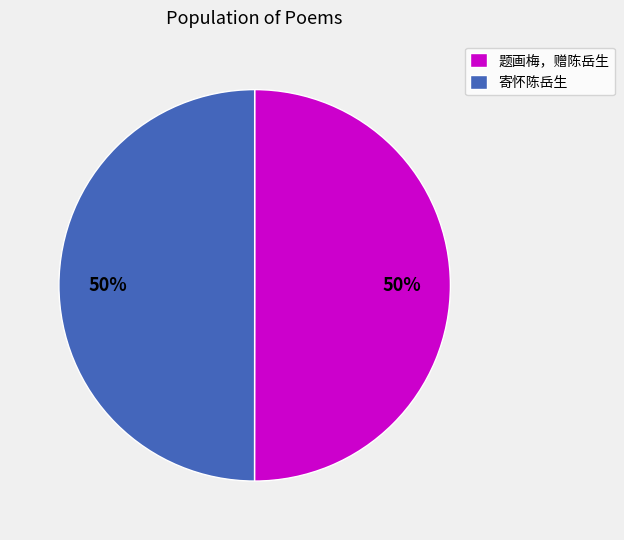

Do 寄怀陈岳生 and 题画梅，赠陈岳生 together represent more than half of the pie?

Yes